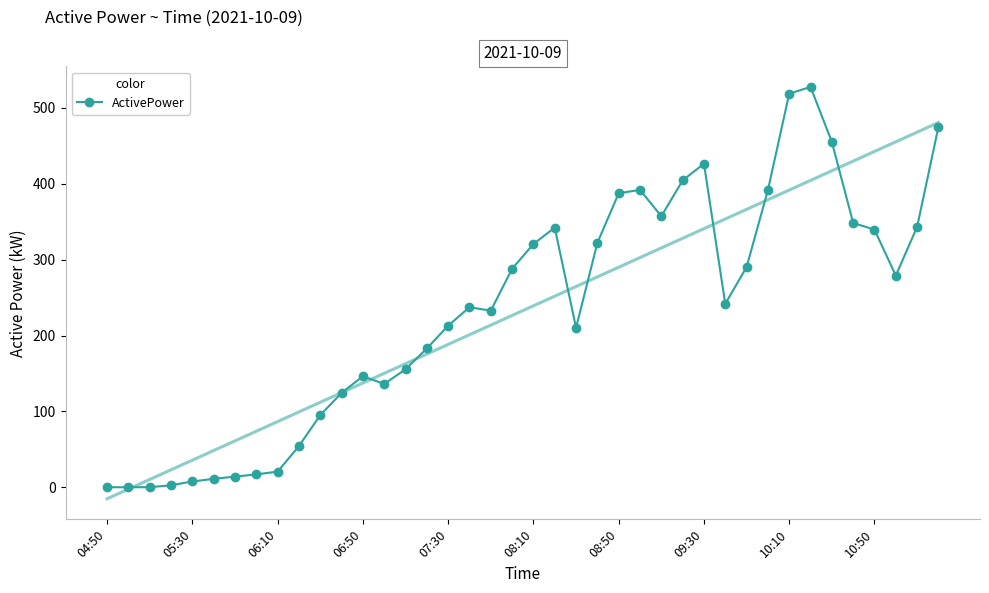

How many lines are shown in the chart?

1